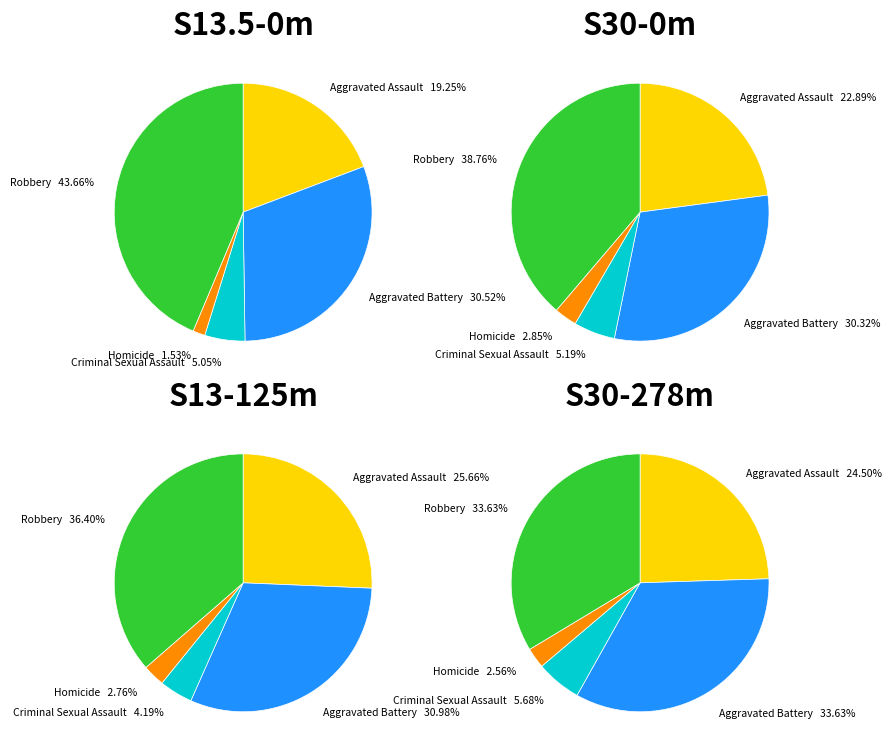

Is Criminal Sexual Assault the majority of the pie?

No